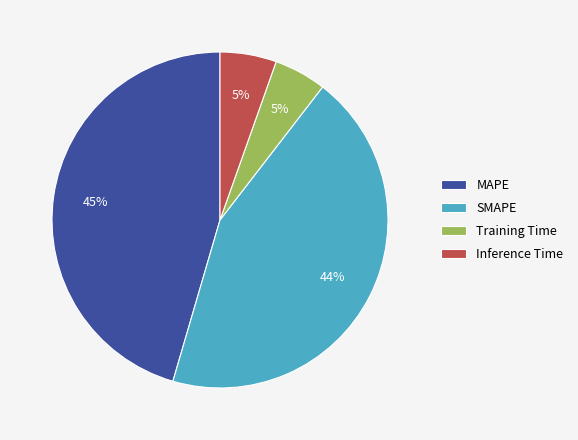

To the nearest percent, what is the average slice percentage?

25%